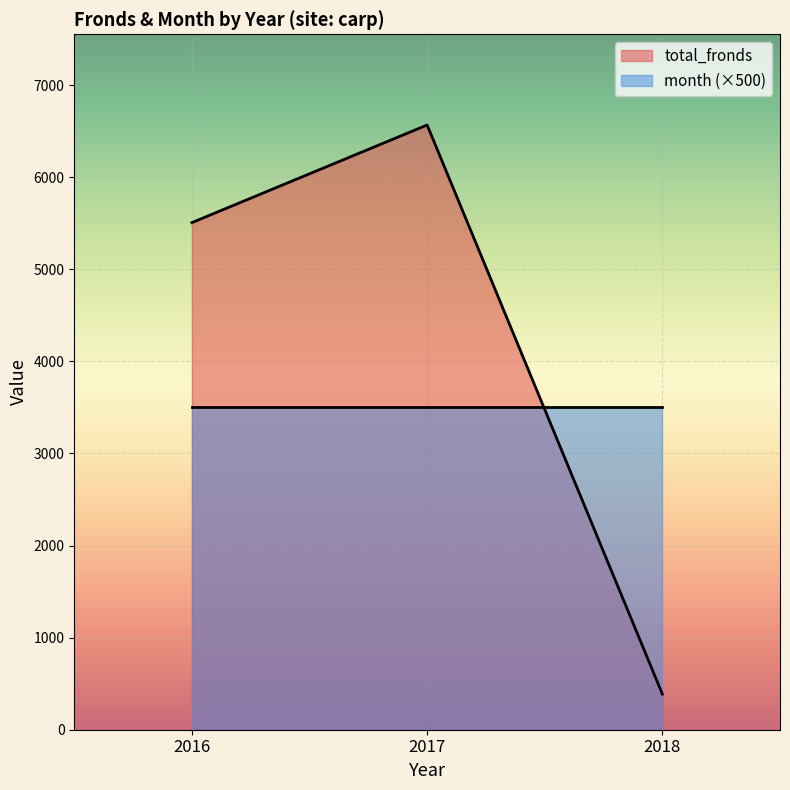

Reading left to right, extract all data points from this chart.

2016=5507	2017=6567	2018=387